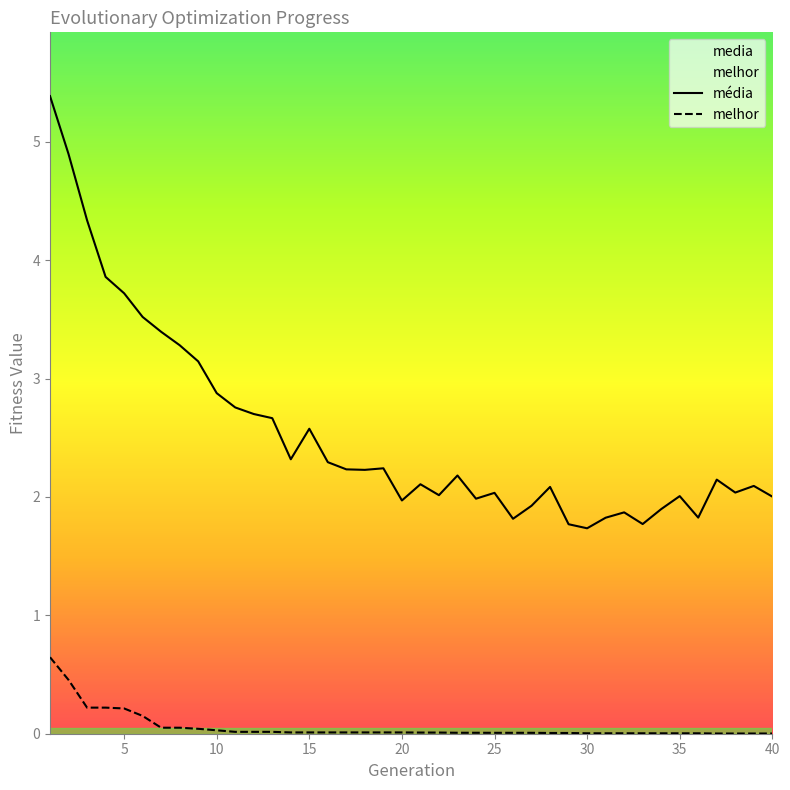

Which series has the largest range (max minus min)?

média